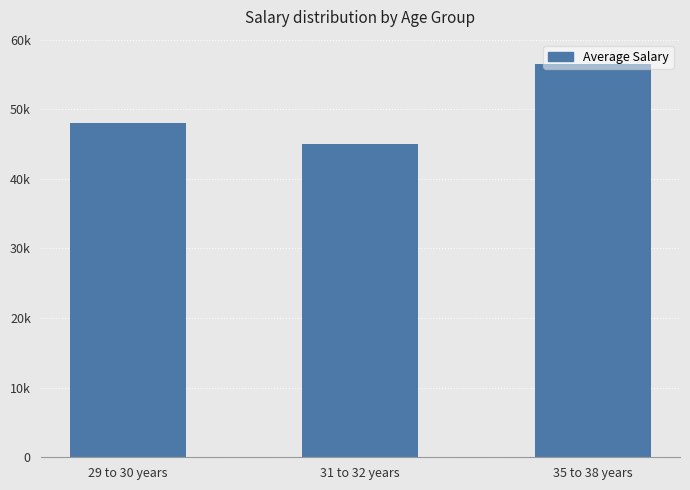

Are the bars horizontal?

No